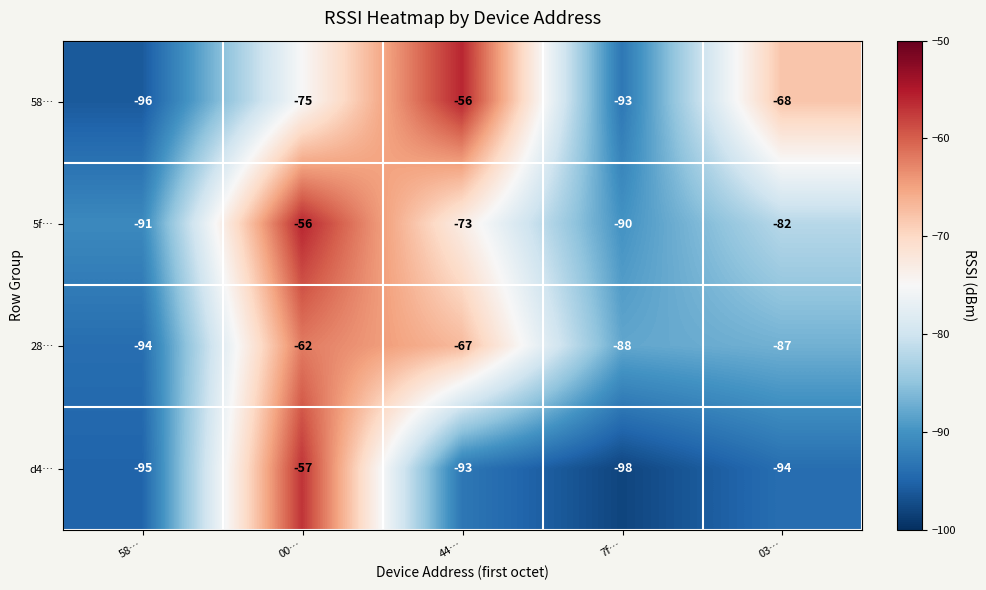

Is the value of d4… at 03… greater than the value of 28… at 03…?

No